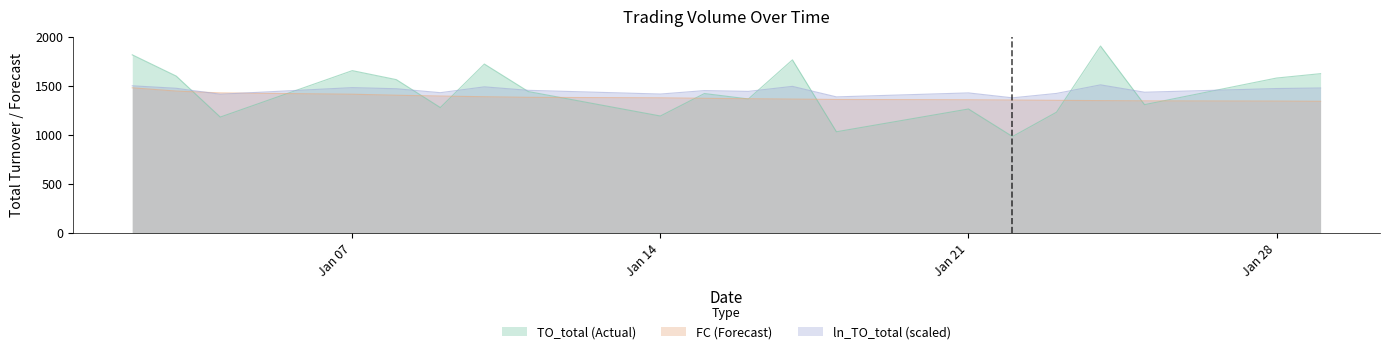

What is the difference between the TO_total values at 2008-01-24 and 2008-01-28?

326.8